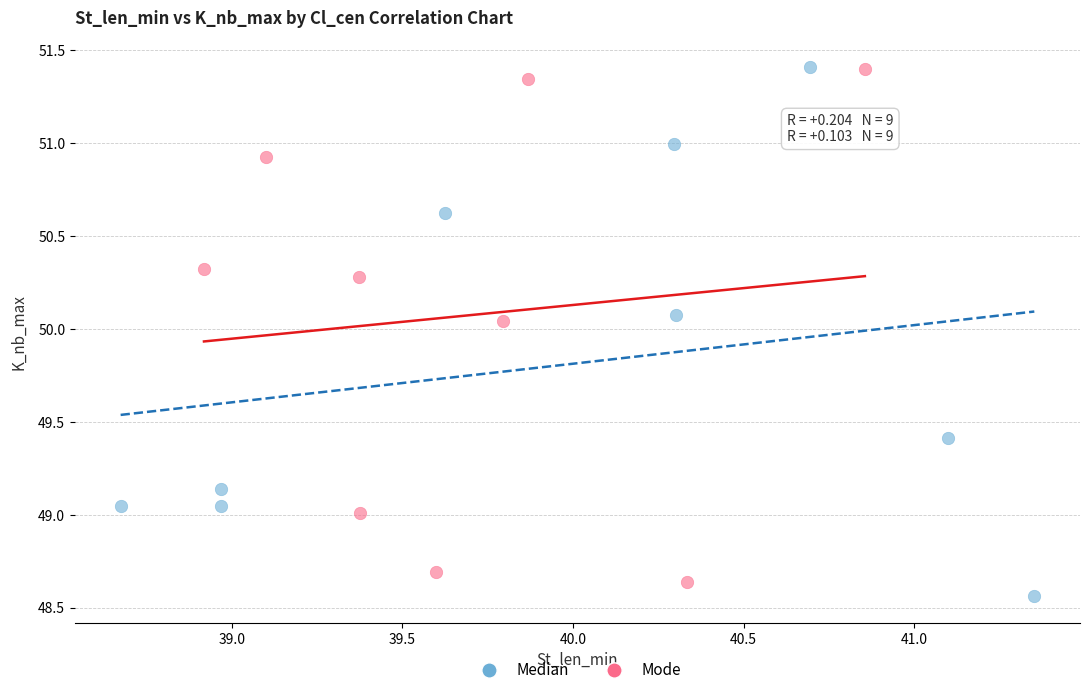

What are all the series names shown in the legend?

Median, Mode